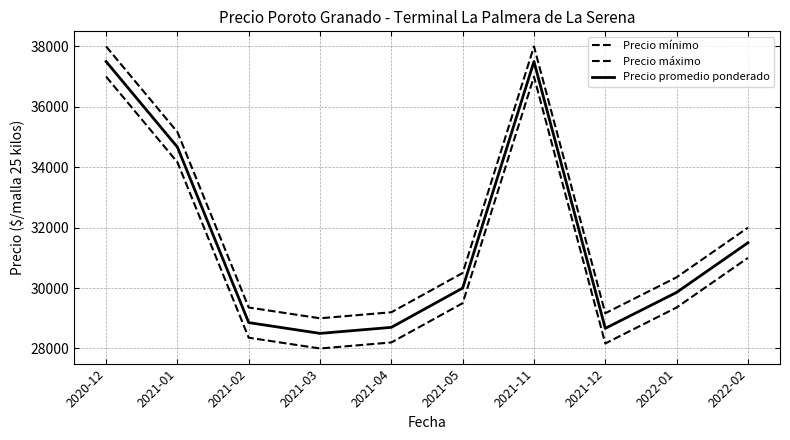

True or false: Precio promedio ponderado and Precio mínimo intersect in this chart.

False